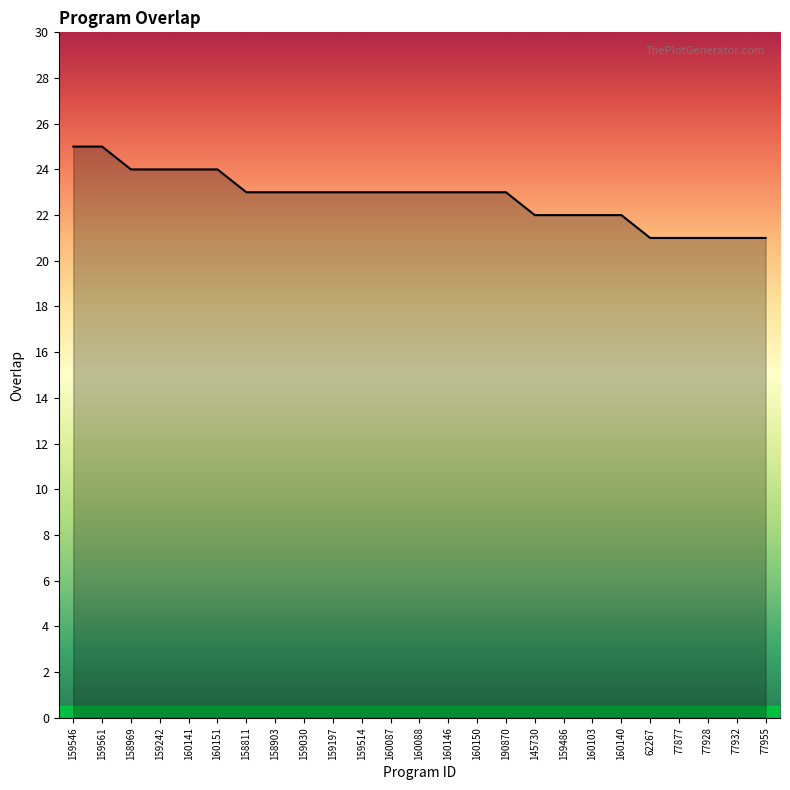

What is the sum of the values at 159486 and 159514?

45